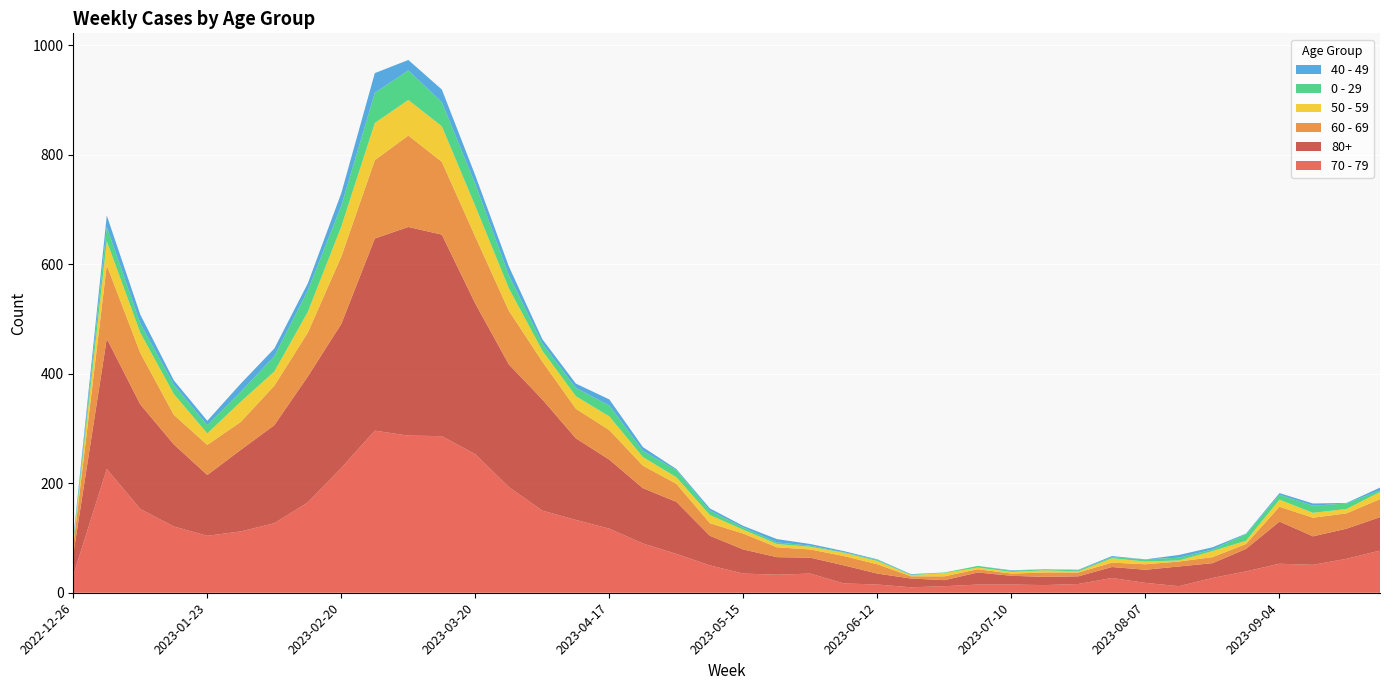

Reading right to left, transcribe all the data shown in this chart.

70 - 79: 2023-09-25=77	2023-09-18=62	2023-09-11=51	2023-09-04=53	2023-08-28=39	2023-08-21=27	2023-08-14=12	2023-08-07=18	2023-07-31=27	2023-07-24=16	2023-07-17=14	2023-07-10=15	2023-07-03=15	2023-06-26=12	2023-06-19=10	2023-06-12=15	2023-06-05=17	2023-05-29=35	2023-05-22=33	2023-05-15=35	2023-05-08=50	2023-05-01=71	2023-04-24=90	2023-04-17=117	2023-04-10=133	2023-04-03=150	2023-03-27=193	2023-03-20=253	2023-03-13=286	2023-03-06=287	2023-02-27=296	2023-02-20=228	2023-02-13=165	2023-02-06=127	2023-01-30=112	2023-01-23=104	2023-01-16=121	2023-01-09=153	2023-01-02=226	2022-12-26=32
80+: 2023-09-25=61	2023-09-18=55	2023-09-11=52	2023-09-04=77	2023-08-28=41	2023-08-21=27	2023-08-14=36	2023-08-07=24	2023-07-31=20	2023-07-24=14	2023-07-17=15	2023-07-10=16	2023-07-03=22	2023-06-26=11	2023-06-19=16	2023-06-12=20	2023-06-05=33	2023-05-29=29	2023-05-22=32	2023-05-15=44	2023-05-08=54	2023-05-01=95	2023-04-24=101	2023-04-17=126	2023-04-10=149	2023-04-03=203	2023-03-27=224	2023-03-20=275	2023-03-13=368	2023-03-06=381	2023-02-27=351	2023-02-20=263	2023-02-13=230	2023-02-06=179	2023-01-30=149	2023-01-23=111	2023-01-16=150	2023-01-09=191	2023-01-02=238	2022-12-26=38
60 - 69: 2023-09-25=33	2023-09-18=28	2023-09-11=34	2023-09-04=27	2023-08-28=9	2023-08-21=11	2023-08-14=9	2023-08-07=10	2023-07-31=8	2023-07-24=7	2023-07-17=8	2023-07-10=4	2023-07-03=6	2023-06-26=7	2023-06-19=4	2023-06-12=17	2023-06-05=17	2023-05-29=15	2023-05-22=18	2023-05-15=29	2023-05-08=23	2023-05-01=33	2023-04-24=41	2023-04-17=54	2023-04-10=54	2023-04-03=69	2023-03-27=98	2023-03-20=122	2023-03-13=133	2023-03-06=167	2023-02-27=143	2023-02-20=123	2023-02-13=80	2023-02-06=72	2023-01-30=51	2023-01-23=55	2023-01-16=54	2023-01-09=94	2023-01-02=134	2022-12-26=16
50 - 59: 2023-09-25=13	2023-09-18=8	2023-09-11=9	2023-09-04=13	2023-08-28=6	2023-08-21=11	2023-08-14=2	2023-08-07=5	2023-07-31=8	2023-07-24=2	2023-07-17=4	2023-07-10=3	2023-07-03=3	2023-06-26=6	2023-06-19=2	2023-06-12=6	2023-06-05=6	2023-05-29=5	2023-05-22=6	2023-05-15=7	2023-05-08=15	2023-05-01=12	2023-04-24=16	2023-04-17=25	2023-04-10=23	2023-04-03=20	2023-03-27=41	2023-03-20=56	2023-03-13=65	2023-03-06=65	2023-02-27=68	2023-02-20=55	2023-02-13=38	2023-02-06=26	2023-01-30=37	2023-01-23=21	2023-01-16=38	2023-01-09=37	2023-01-02=44	2022-12-26=5
0 - 29: 2023-09-25=3	2023-09-18=10	2023-09-11=13	2023-09-04=9	2023-08-28=12	2023-08-21=3	2023-08-14=5	2023-08-07=4	2023-07-31=2	2023-07-24=2	2023-07-17=2	2023-07-10=2	2023-07-03=3	2023-06-26=1	2023-06-19=1	2023-06-12=2	2023-06-05=1	2023-05-29=2	2023-05-22=3	2023-05-15=4	2023-05-08=8	2023-05-01=13	2023-04-24=11	2023-04-17=20	2023-04-10=15	2023-04-03=13	2023-03-27=24	2023-03-20=40	2023-03-13=44	2023-03-06=54	2023-02-27=55	2023-02-20=38	2023-02-13=39	2023-02-06=28	2023-01-30=18	2023-01-23=15	2023-01-16=17	2023-01-09=17	2023-01-02=26	2022-12-26=4
40 - 49: 2023-09-25=5	2023-09-18=1	2023-09-11=4	2023-09-04=3	2023-08-28=1	2023-08-21=4	2023-08-14=5	2023-08-07=0	2023-07-31=2	2023-07-24=1	2023-07-17=0	2023-07-10=1	2023-07-03=0	2023-06-26=0	2023-06-19=1	2023-06-12=1	2023-06-05=2	2023-05-29=3	2023-05-22=6	2023-05-15=3	2023-05-08=4	2023-05-01=2	2023-04-24=7	2023-04-17=11	2023-04-10=8	2023-04-03=8	2023-03-27=16	2023-03-20=16	2023-03-13=23	2023-03-06=19	2023-02-27=36	2023-02-20=23	2023-02-13=13	2023-02-06=14	2023-01-30=15	2023-01-23=8	2023-01-16=8	2023-01-09=16	2023-01-02=21	2022-12-26=4